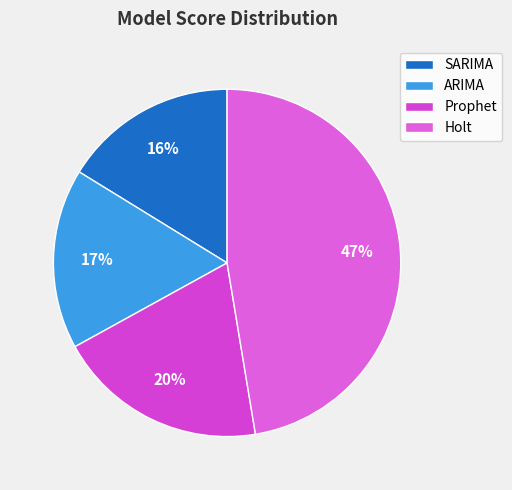

To the nearest percent, what percentage of the pie is Holt?

47%